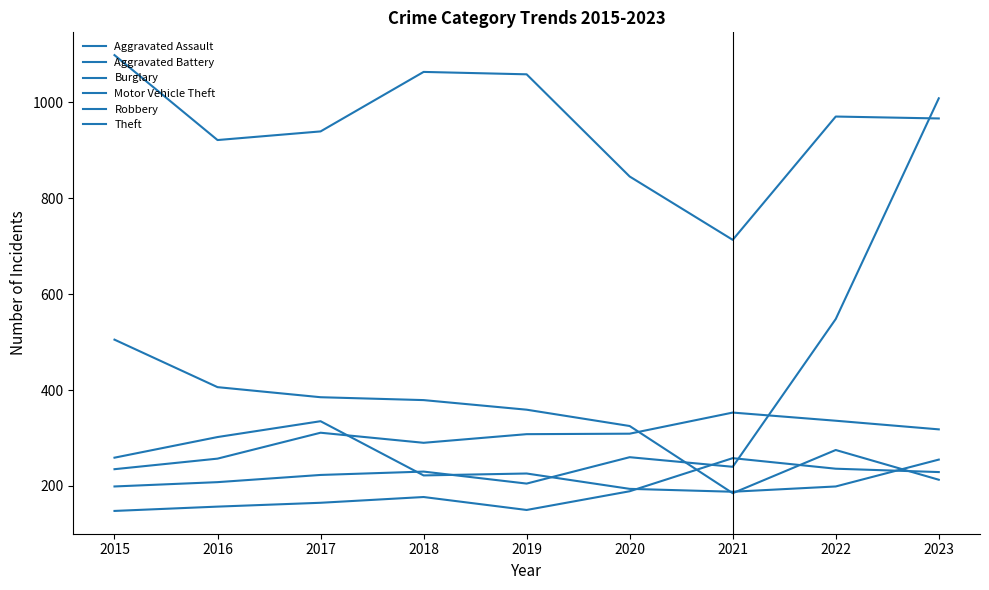

Is this an area chart (filled region under the line)?

No